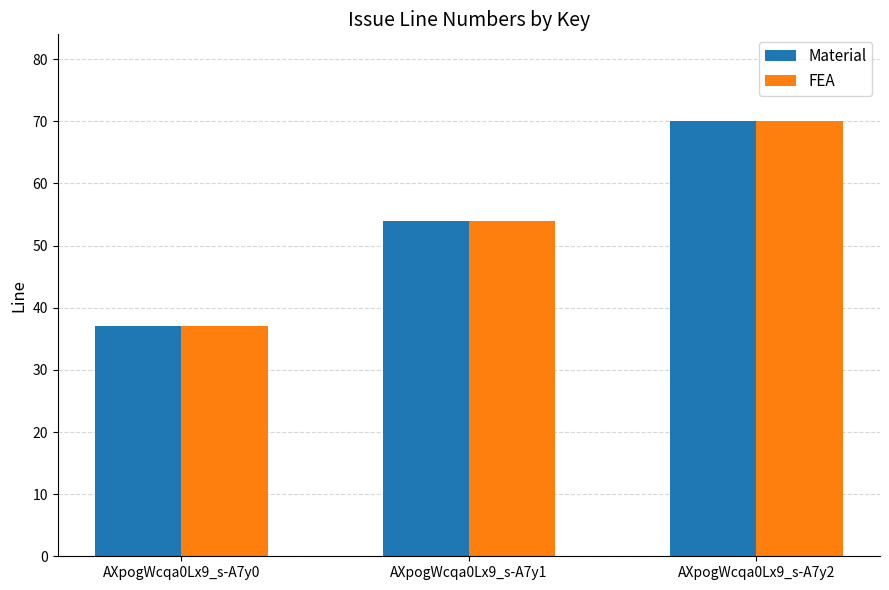

At which category is the sum across all series the highest?

AXpogWcqa0Lx9_s-A7y2